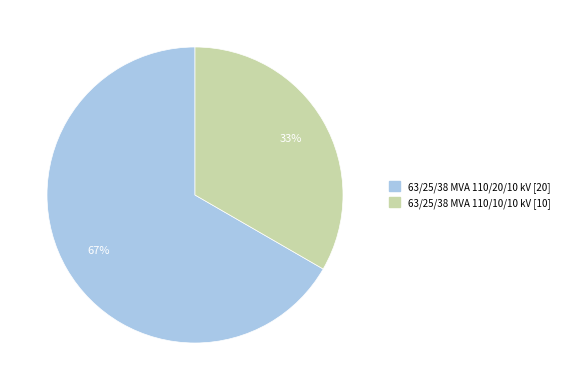

Do 63/25/38 MVA 110/10/10 kV and 63/25/38 MVA 110/20/10 kV together represent more than half of the pie?

Yes